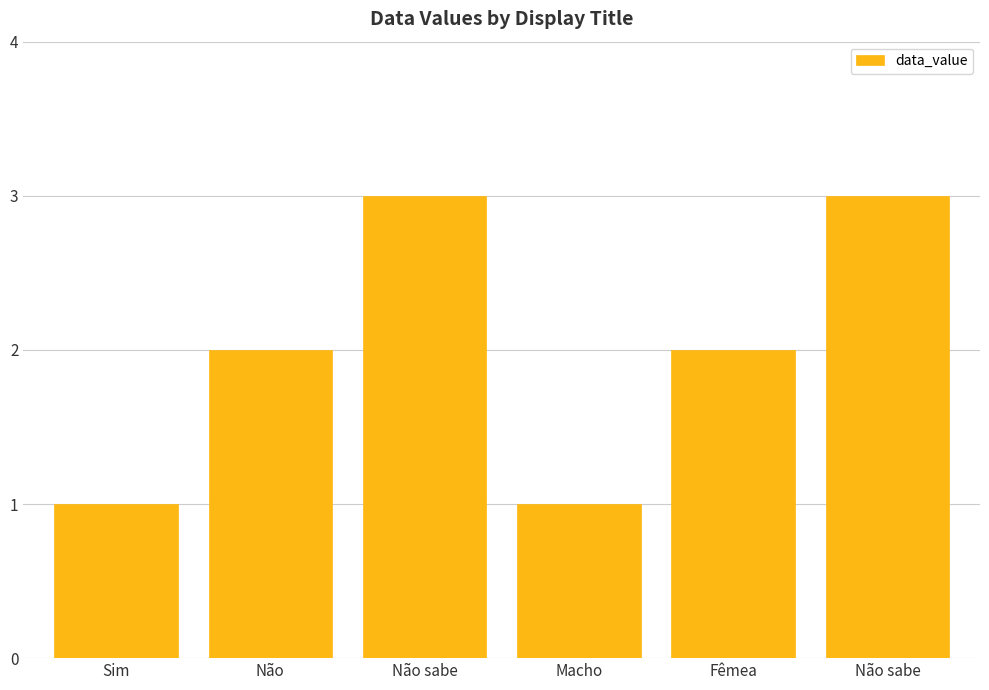

What is the average value?

2